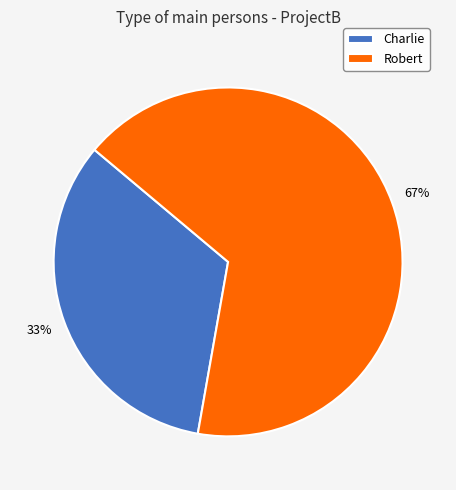

Which has a higher value, Charlie or Robert?

Robert